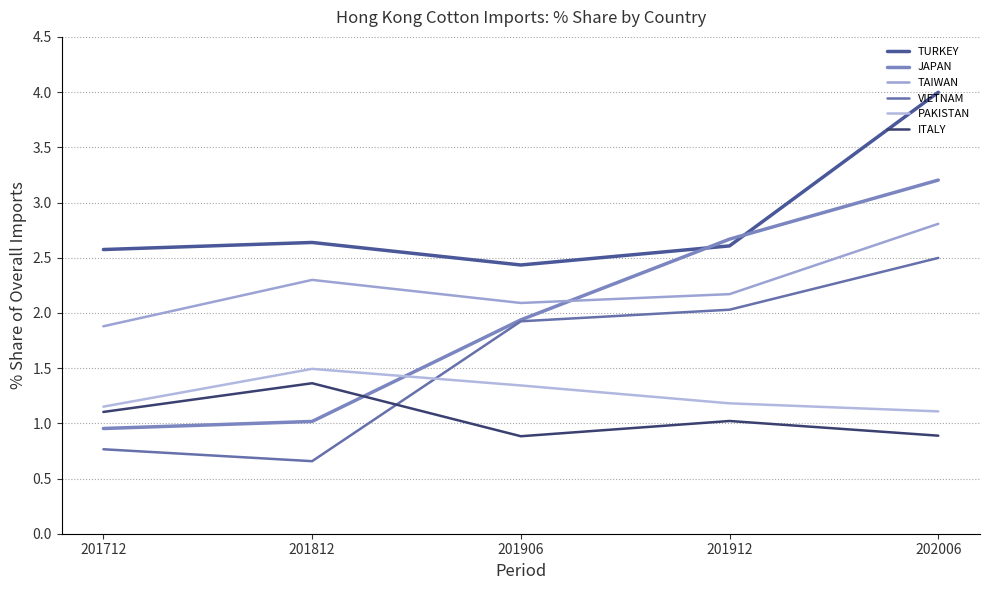

True or false: VIETNAM has a value of 1.9 at 201906.

True